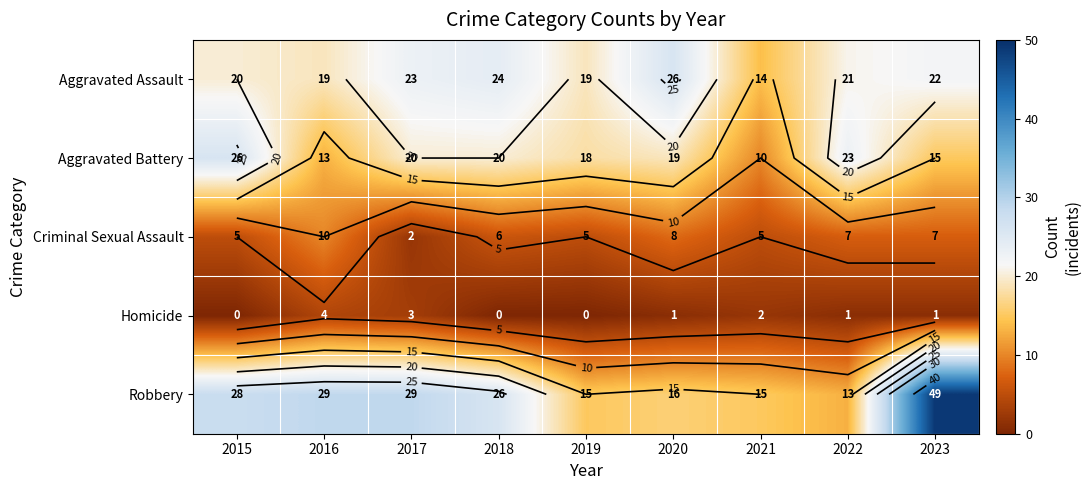

Is it true that Aggravated Assault equals 23 at 2017?

True